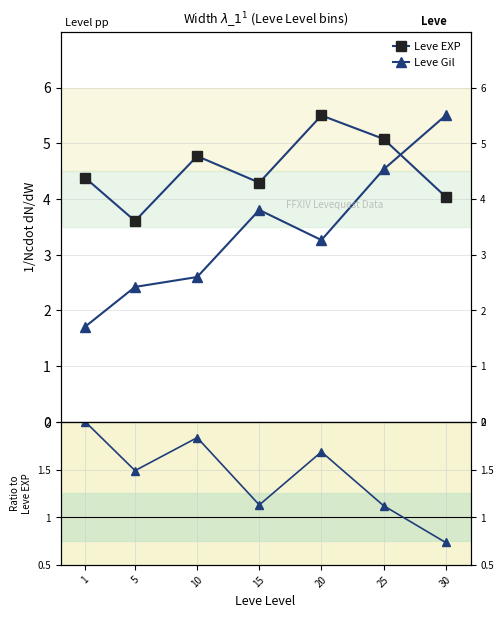

At which label is Leve EXP closest to 4?

30